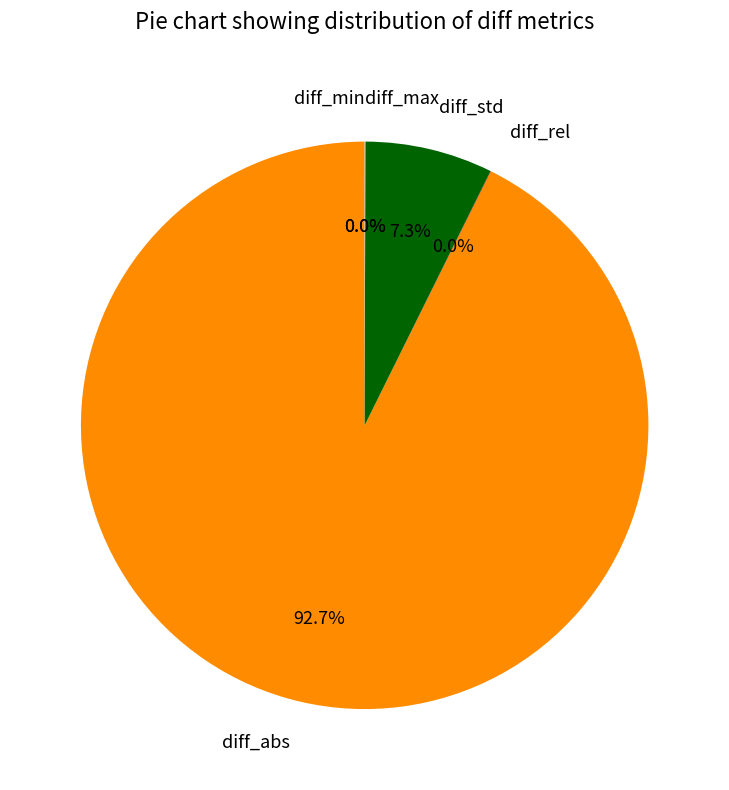

Rank the categories by value from highest to lowest.

diff_abs, diff_std, diff_max, diff_rel, diff_min